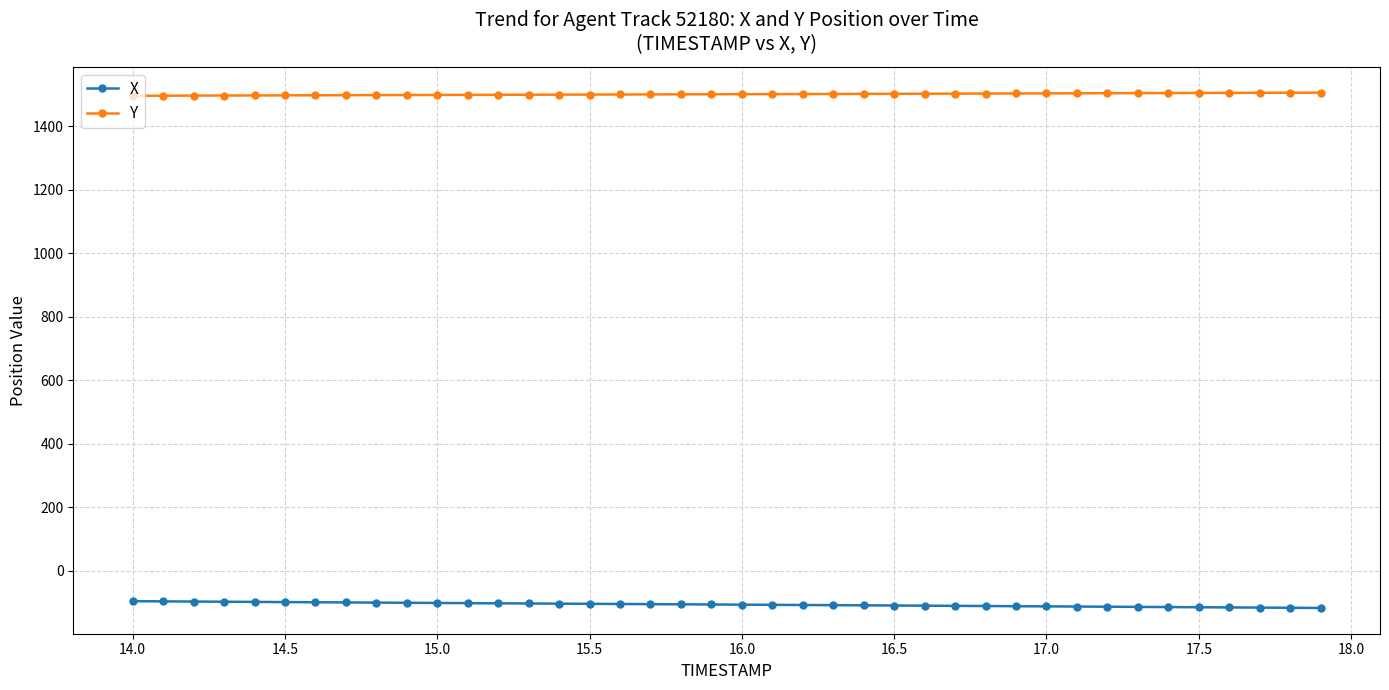

List the series in order of their peak value, highest first.

Y, X